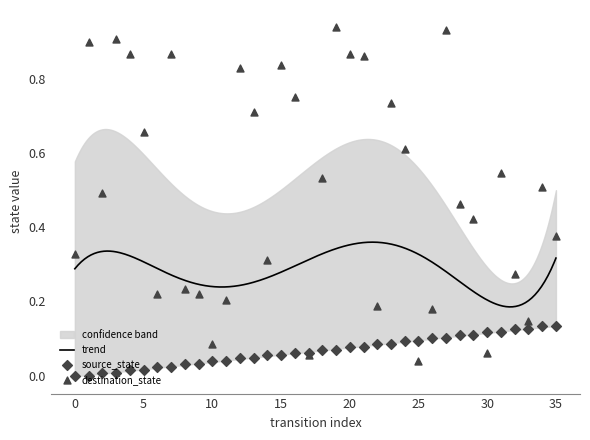

What is the total value across all series at 30?

0.9